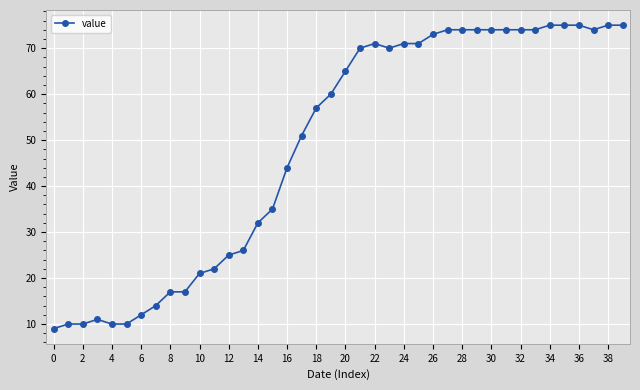

What is the value of the 22nd point from the left?

70